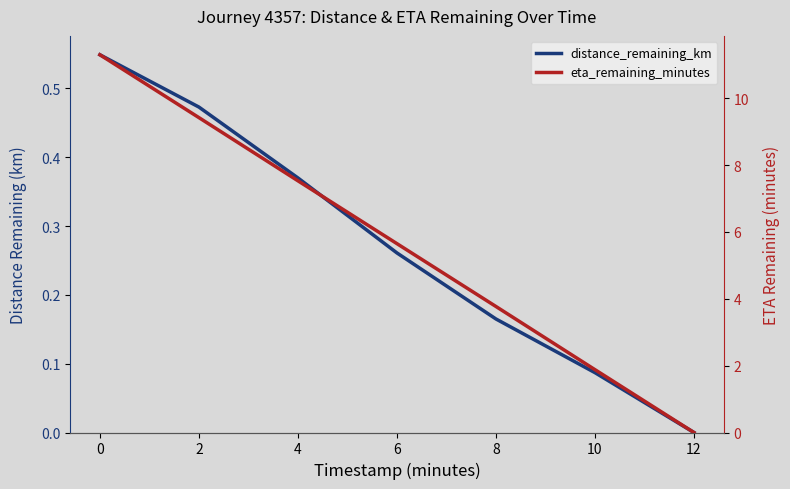

True or false: eta_remaining_minutes has a value of 3.4 at 4.

False